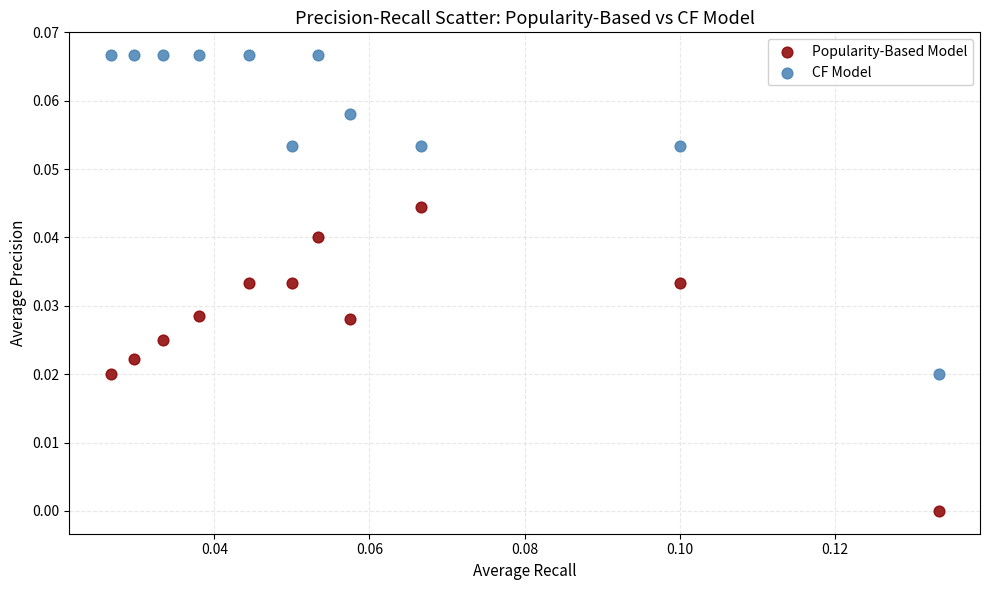

Which series contains the lowest Y value?

Popularity-Based Model